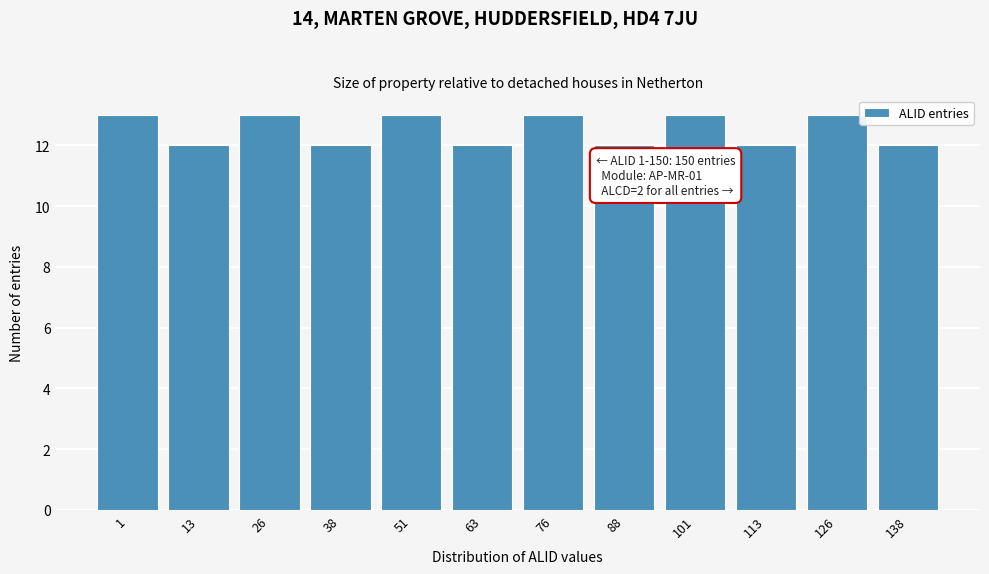

Reading left to right, list all the values displayed in this chart.

1=13	13=12	26=13	38=12	51=13	63=12	76=13	88=12	101=13	113=12	126=13	138=12